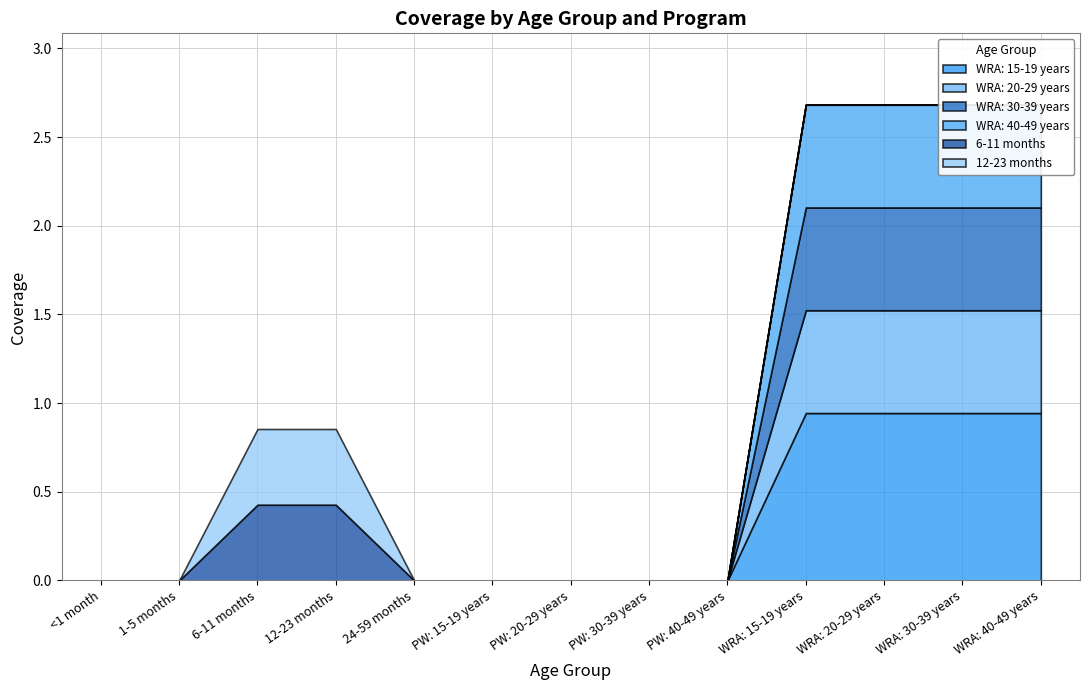

What is the difference between the WRA: 30-39 years values at WRA: 30-39 years and PW: 20-29 years?

0.6